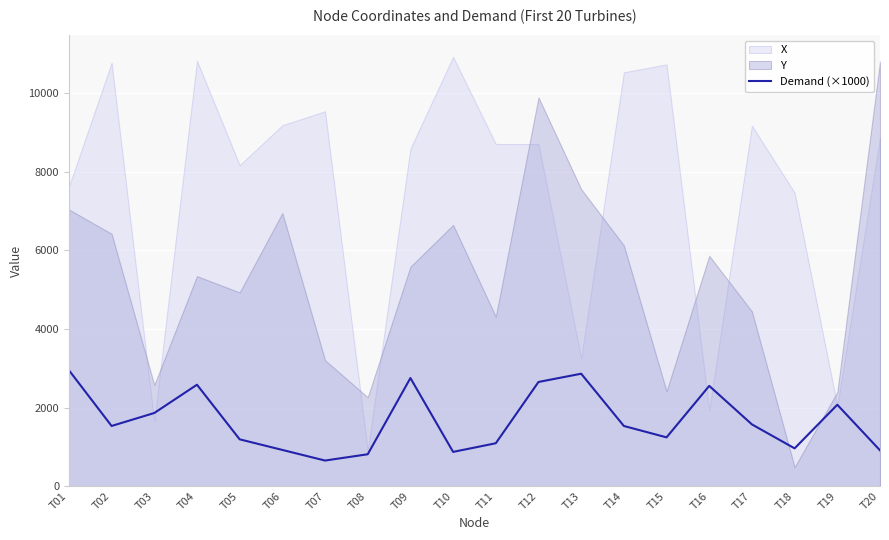

The value at T10 is 870. True or false?

True